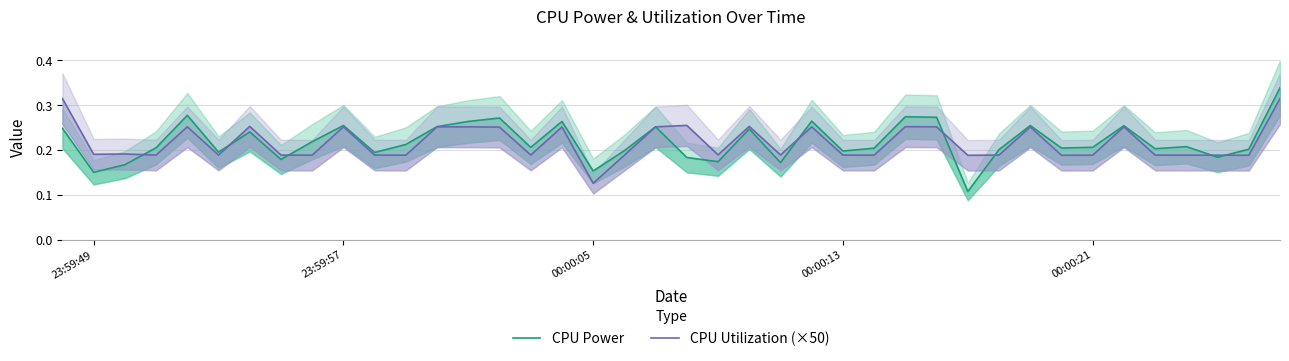

How many lines are shown in the chart?

2